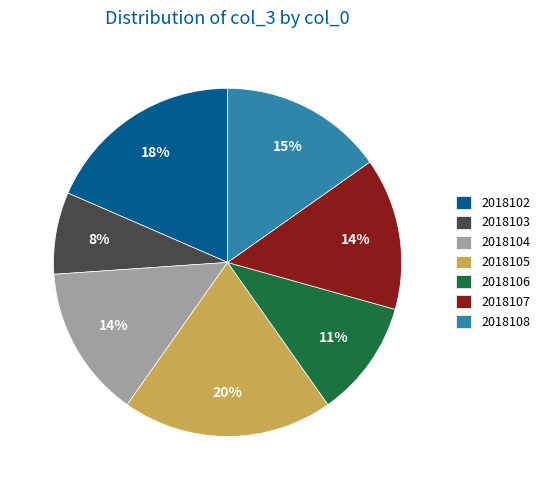

Which slice is the largest?

2018105